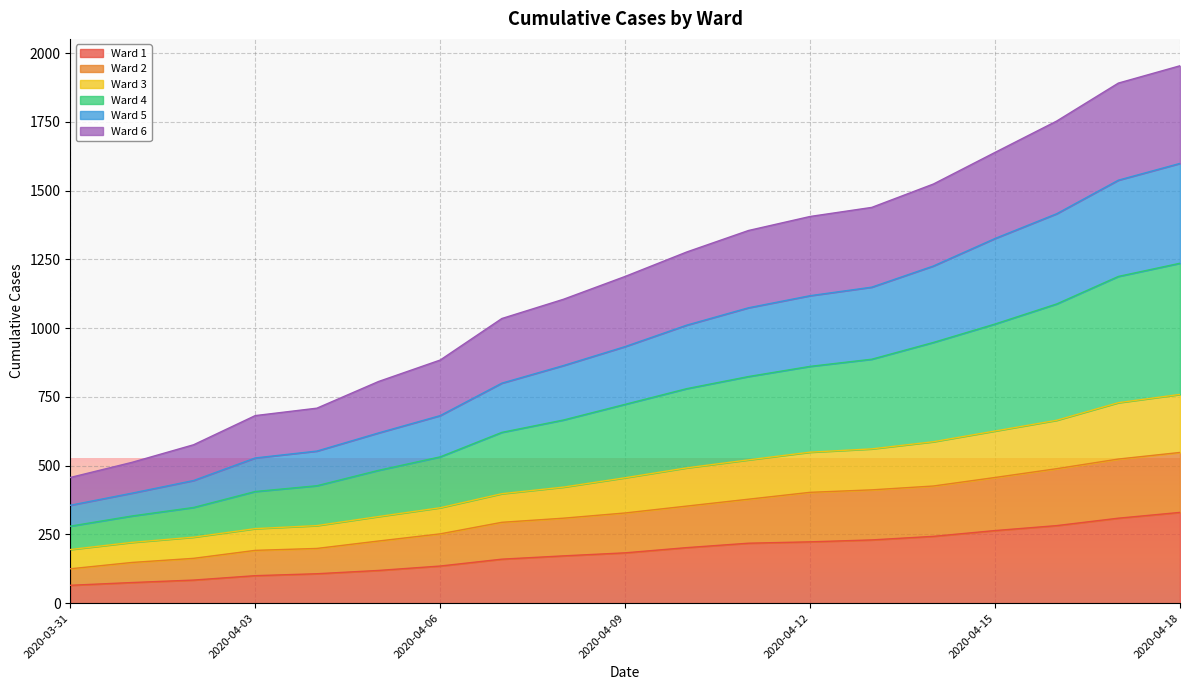

True or false: Ward 6 and Ward 5 intersect in this chart.

False